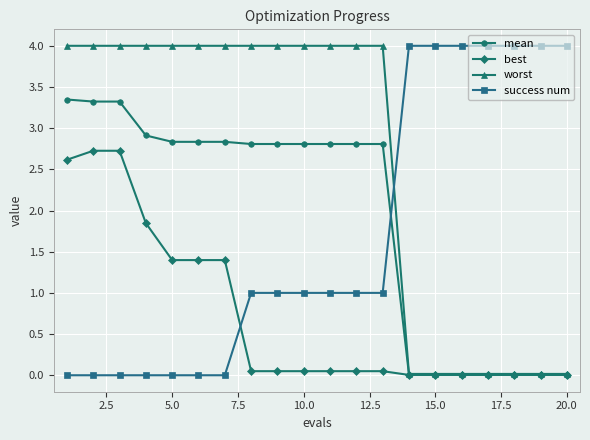

True or false: worst and success num intersect in this chart.

True